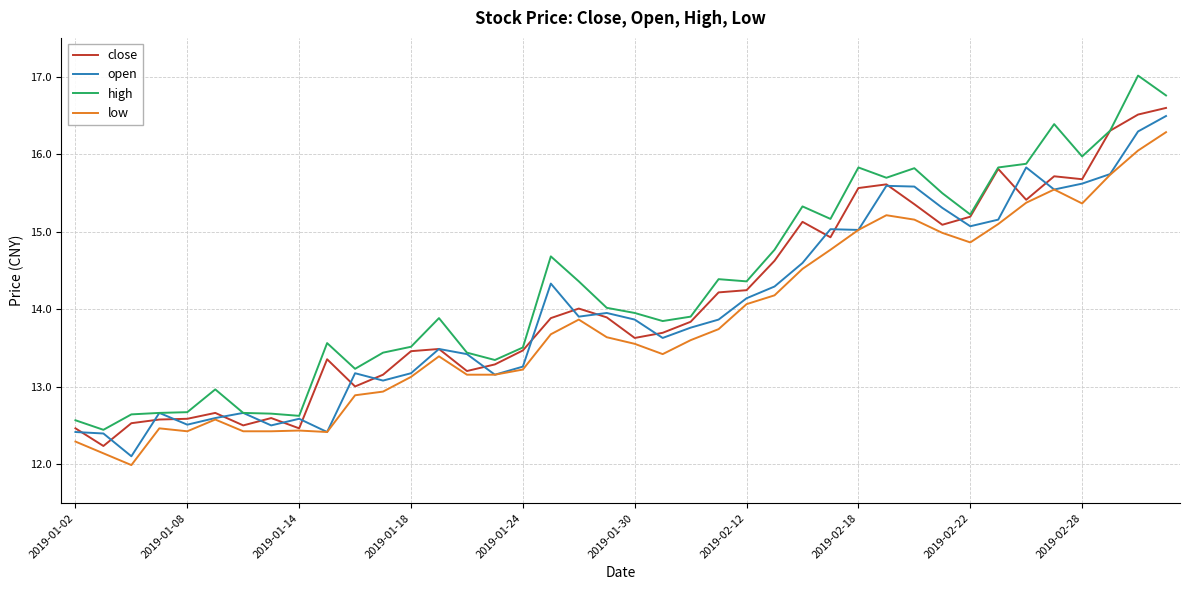

True or false: high and low cross at least once.

False